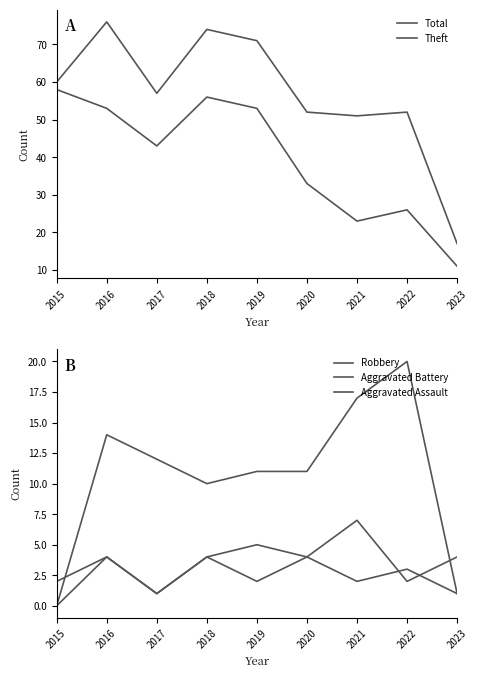

Where is the first local minimum for Theft?

2017